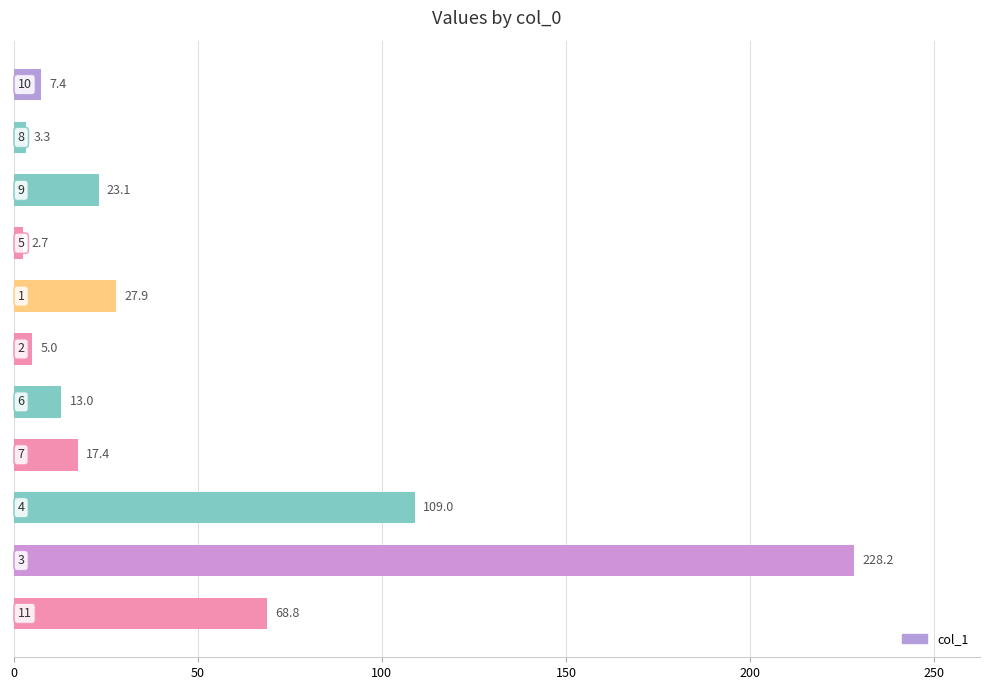

What is the greatest value displayed?

228.2